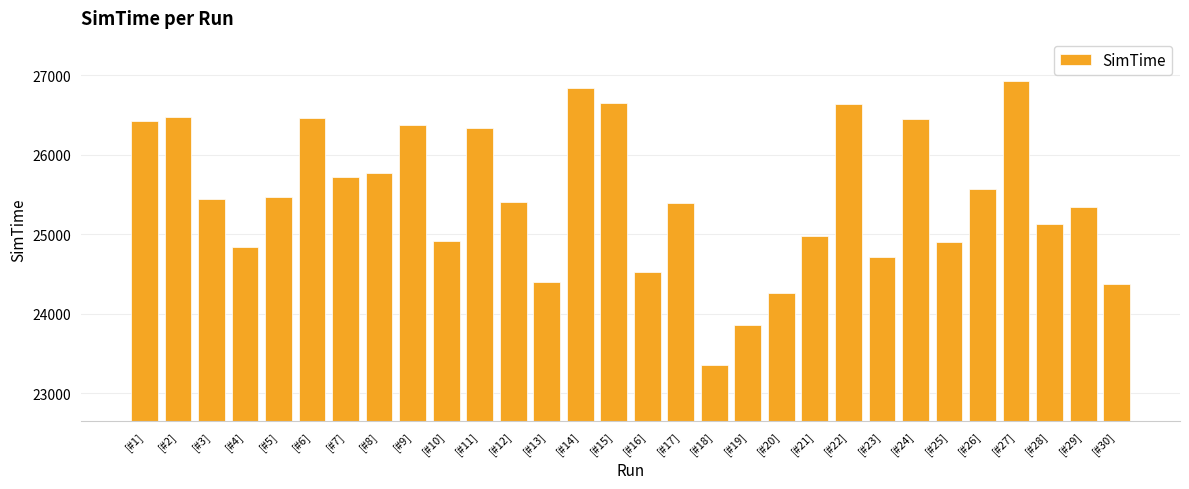

Where is the data nearest to the value 25143?

[#28]